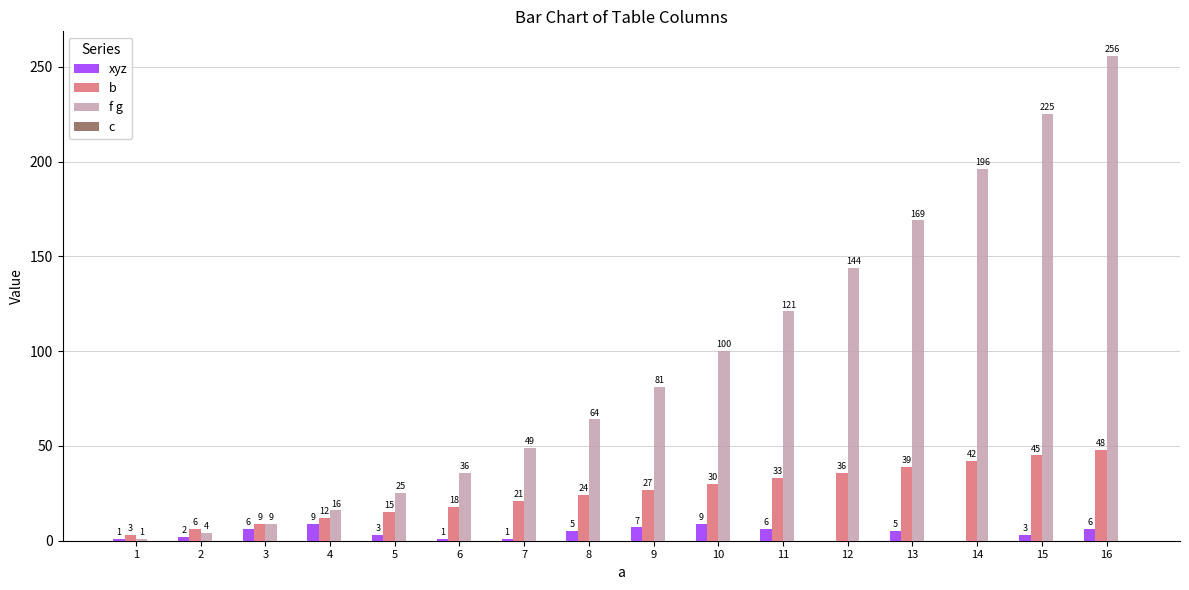

Which category has the highest value across all series?

16